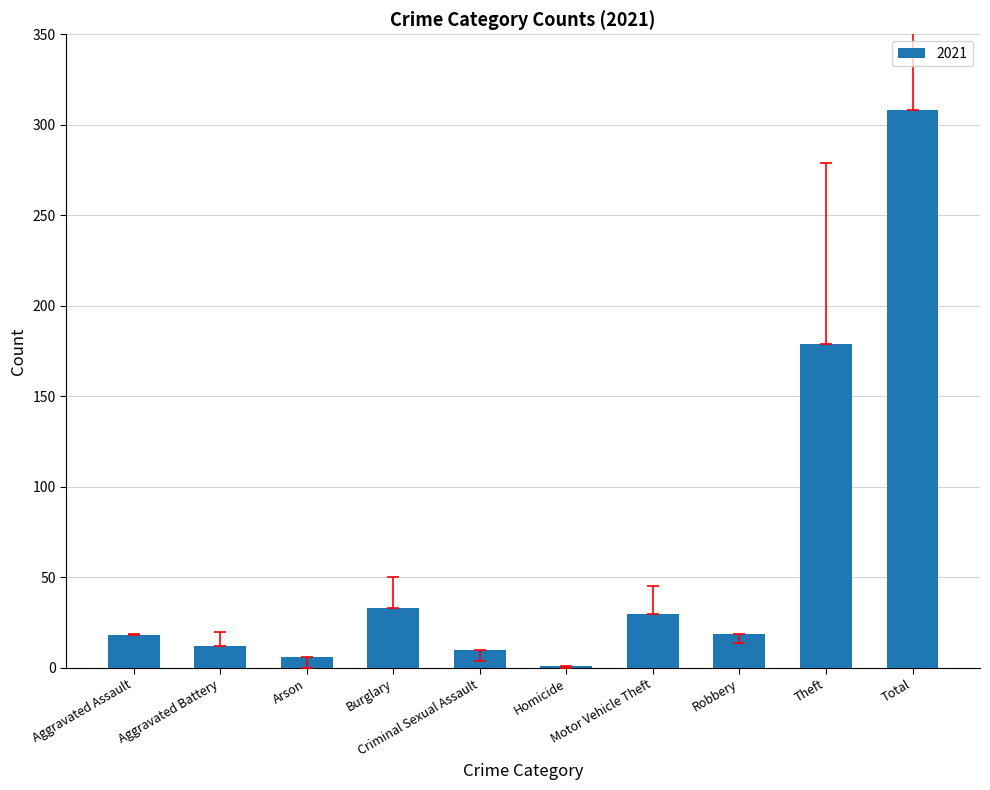

What is the average value?

62